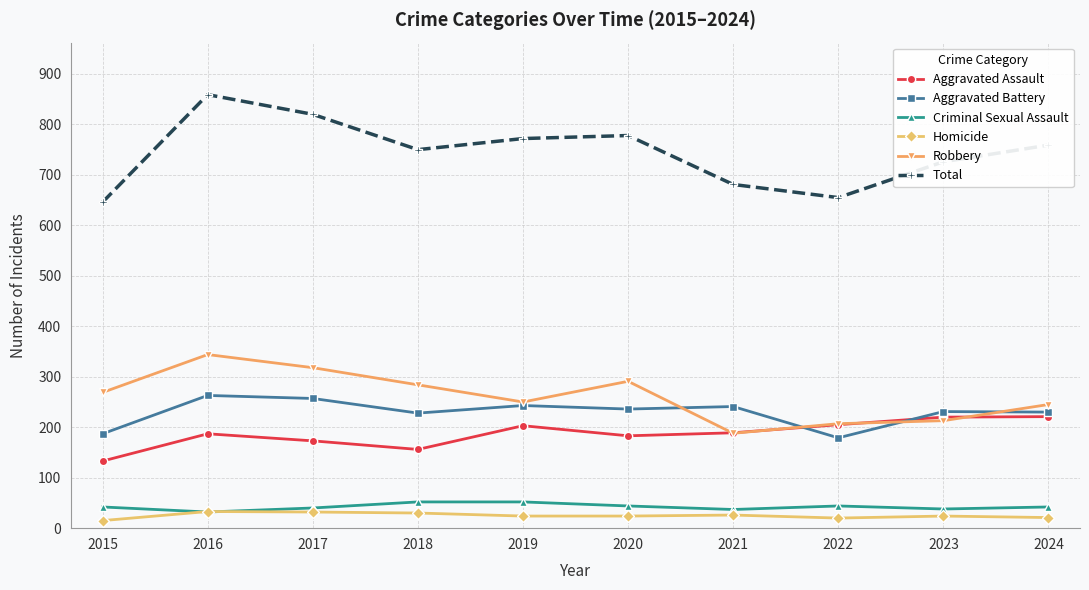

Which series changed the most between 2015 and 2019?

Total